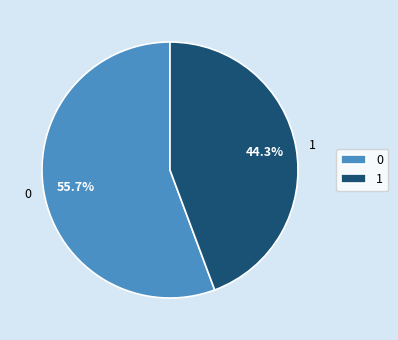

Is there any slice that represents more than half of the pie?

Yes